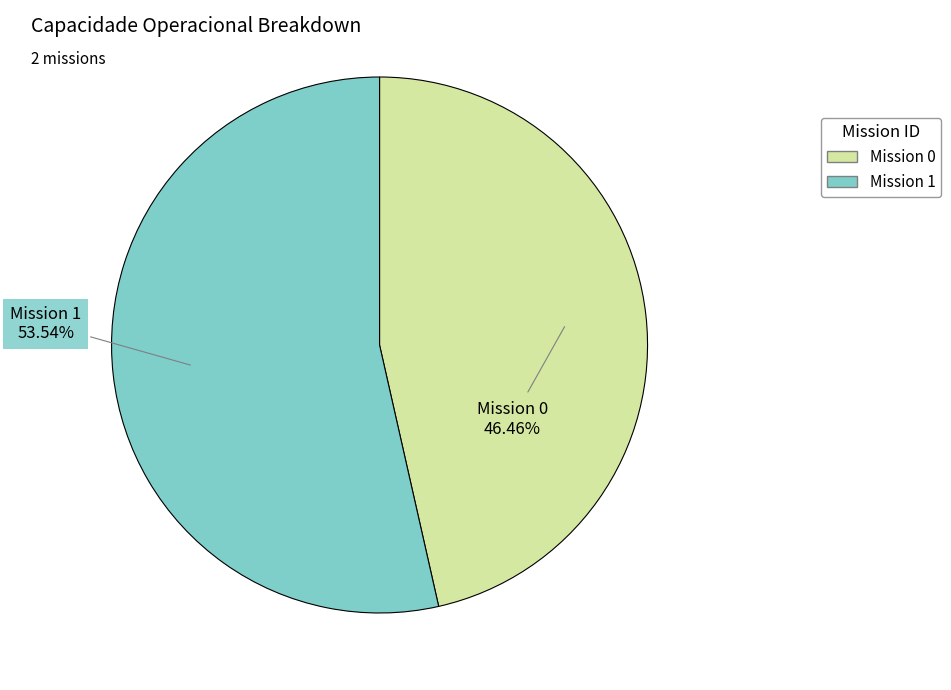

Is there a majority slice in this chart?

Yes